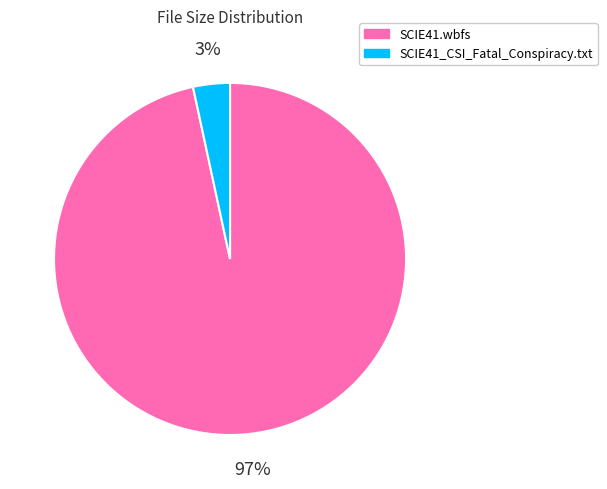

Which has a higher value, SCIE41.wbfs or SCIE41_CSI_Fatal_Conspiracy.txt?

SCIE41.wbfs